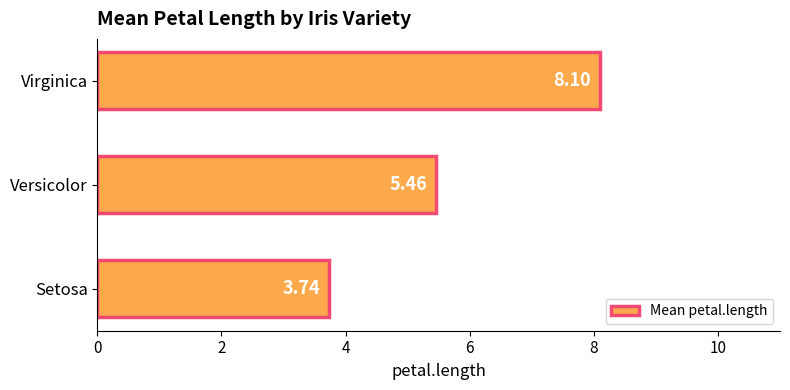

At which label is the value closest to 5?

Versicolor